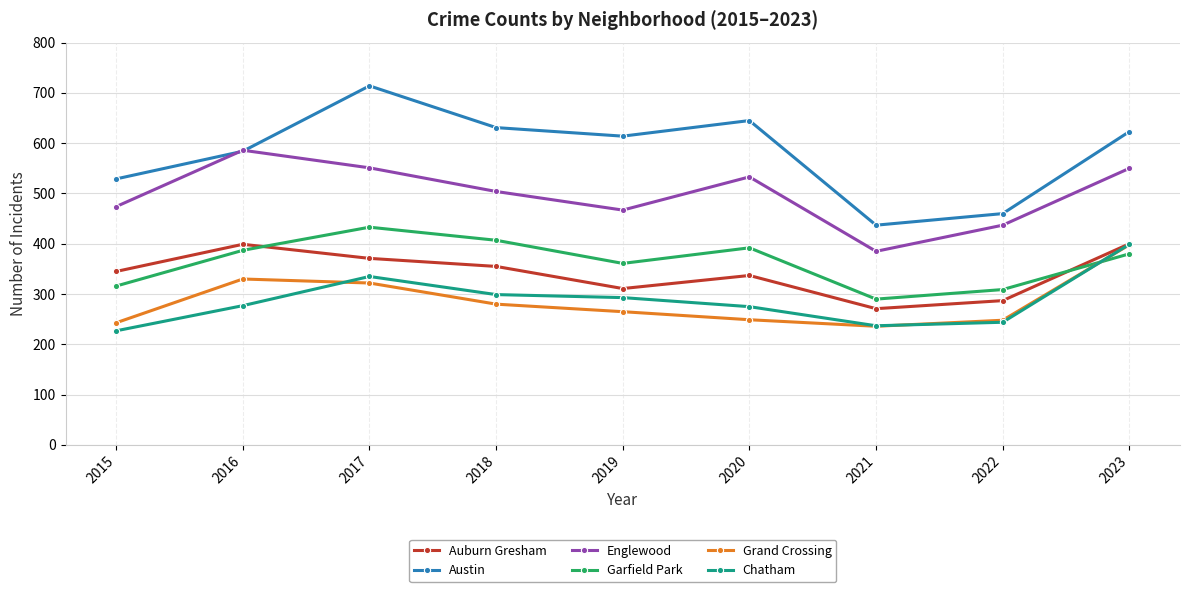

What is the difference between the maximum and minimum values in the Austin series?

277